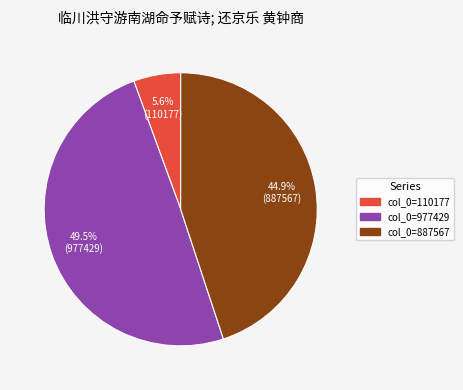

Does any single category account for the majority?

No